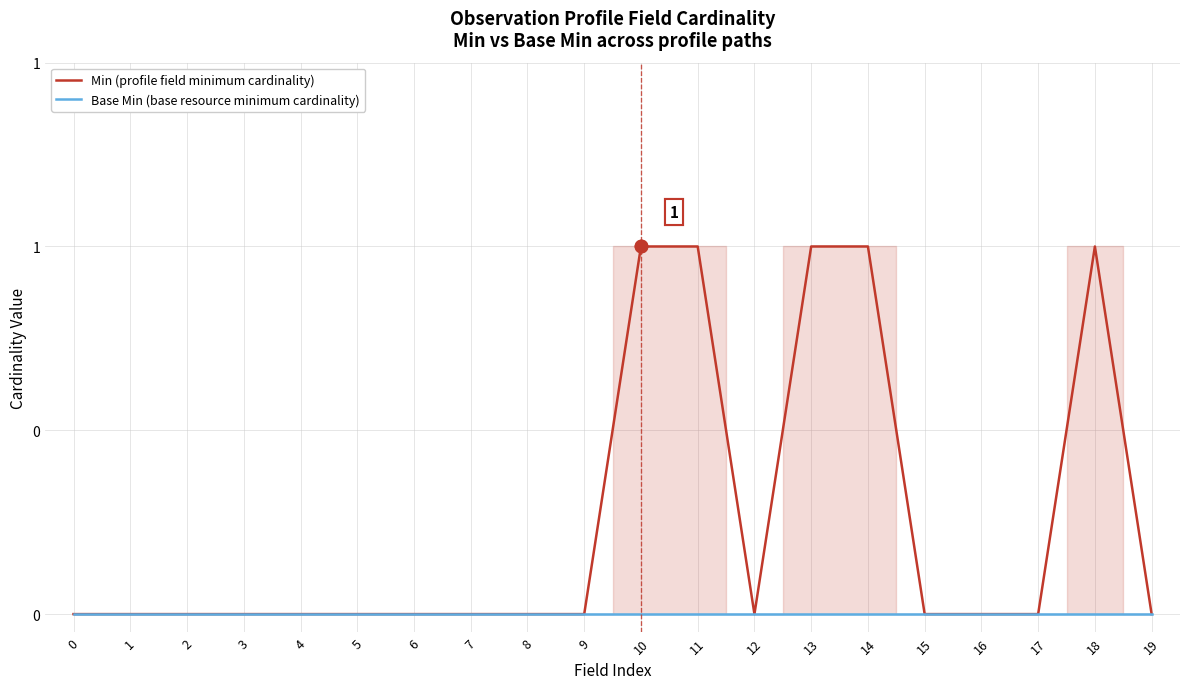

Is the value of Min (profile field minimum cardinality) at 13 greater than the value of Base Min (base resource minimum cardinality) at 0?

Yes